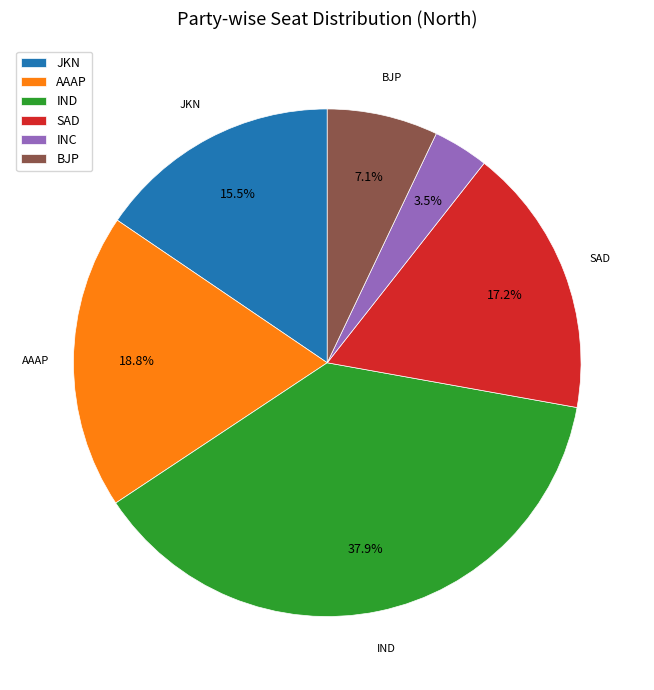

Count the number of slices in the pie.

6